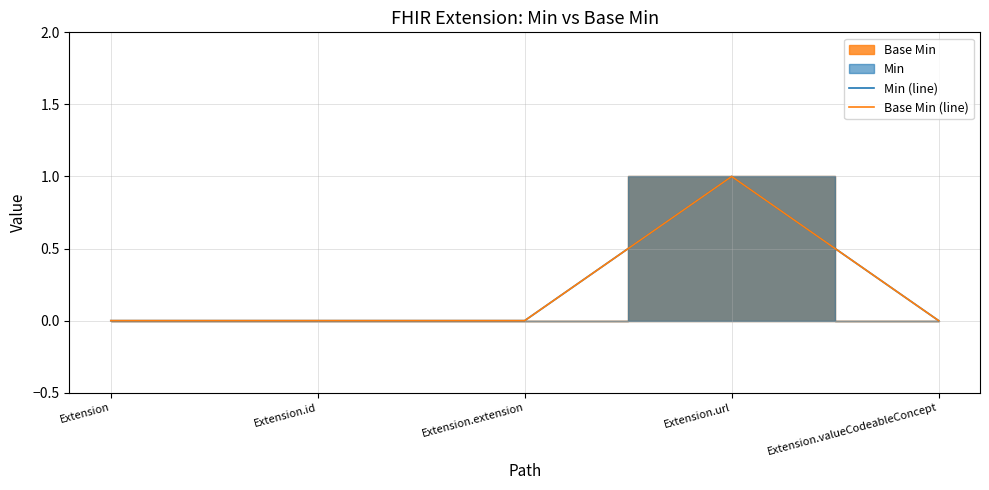

Rank the categories by Min (line) value from lowest to highest.

Extension, Extension.id, Extension.extension, Extension.valueCodeableConcept, Extension.url